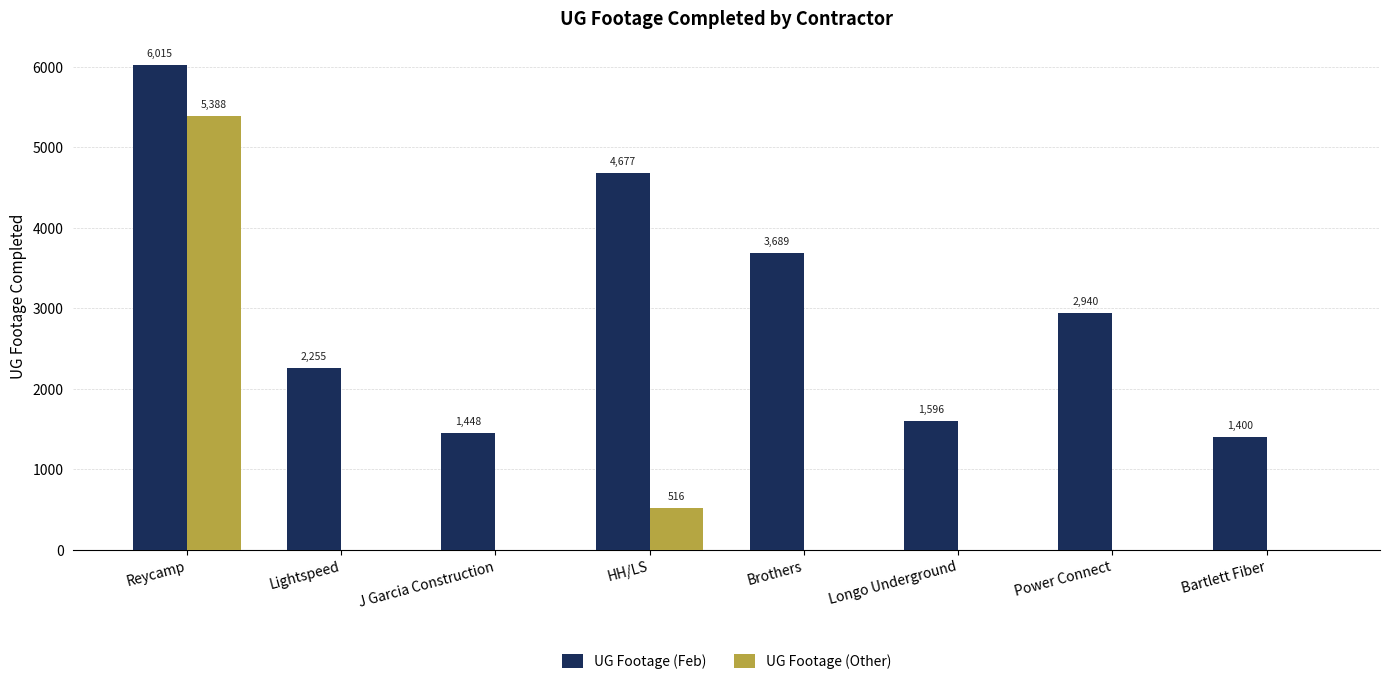

Reading left to right, what are all the values shown in this chart?

UG Footage (Feb): 6015	2255	1448	4677	3689	1596	2940	1400
UG Footage (Other): 5388	0	0	516	0	0	0	0